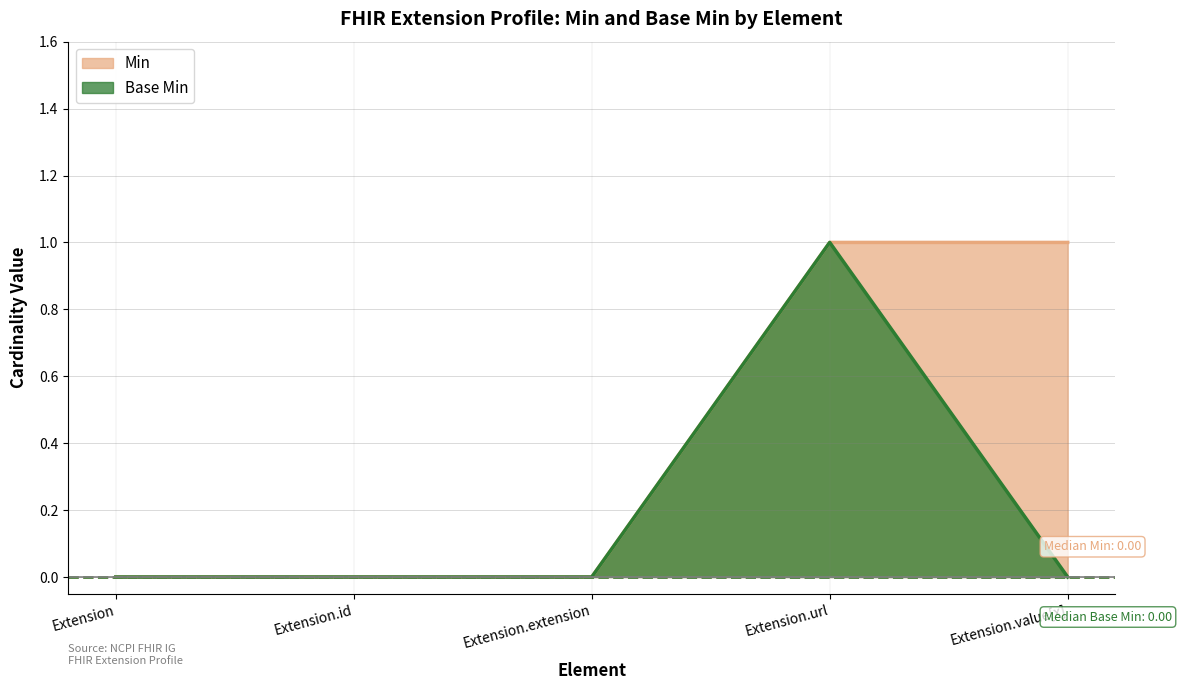

Count the Base Min values in the range 0 to 1.

5